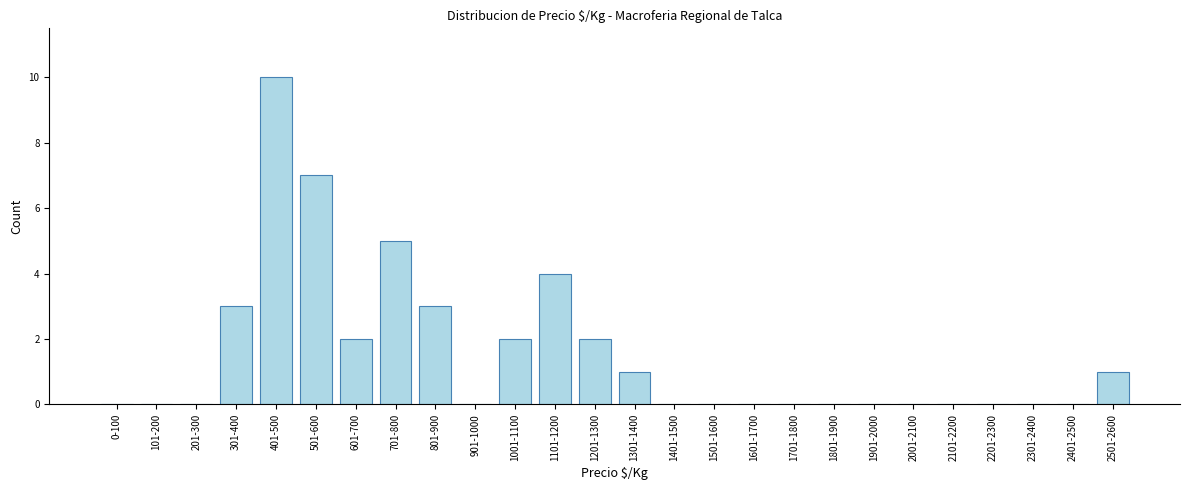

Reading left to right, extract all data points from this chart.

0-100=0	101-200=0	201-300=0	301-400=3	401-500=10	501-600=7	601-700=2	701-800=5	801-900=3	901-1000=0	1001-1100=2	1101-1200=4	1201-1300=2	1301-1400=1	1401-1500=0	1501-1600=0	1601-1700=0	1701-1800=0	1801-1900=0	1901-2000=0	2001-2100=0	2101-2200=0	2201-2300=0	2301-2400=0	2401-2500=0	2501-2600=1